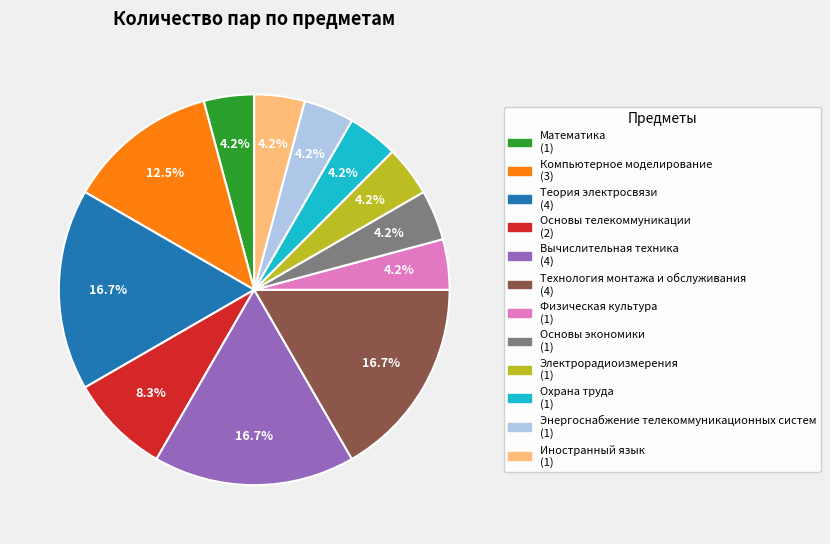

What is the ratio of the value at Основы телекоммуникации to the value at Электрорадиоизмерения?

2.0